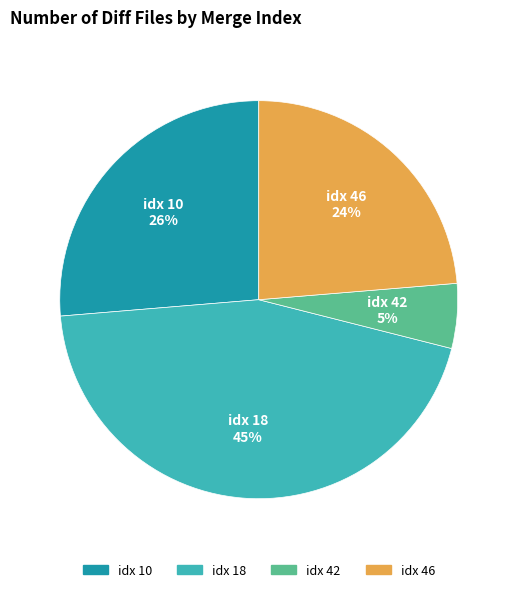

Does any single category account for the majority?

No